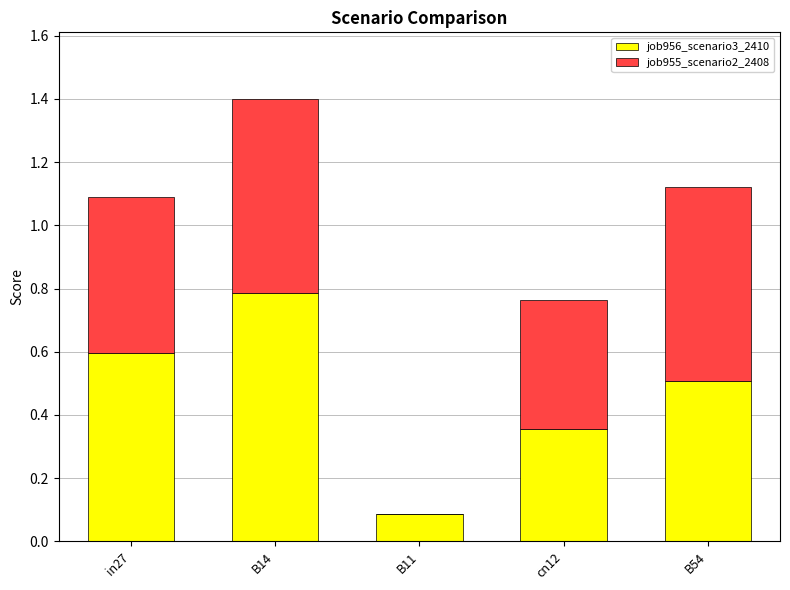

What is the average value of the job956_scenario3_2410 series?

0.5